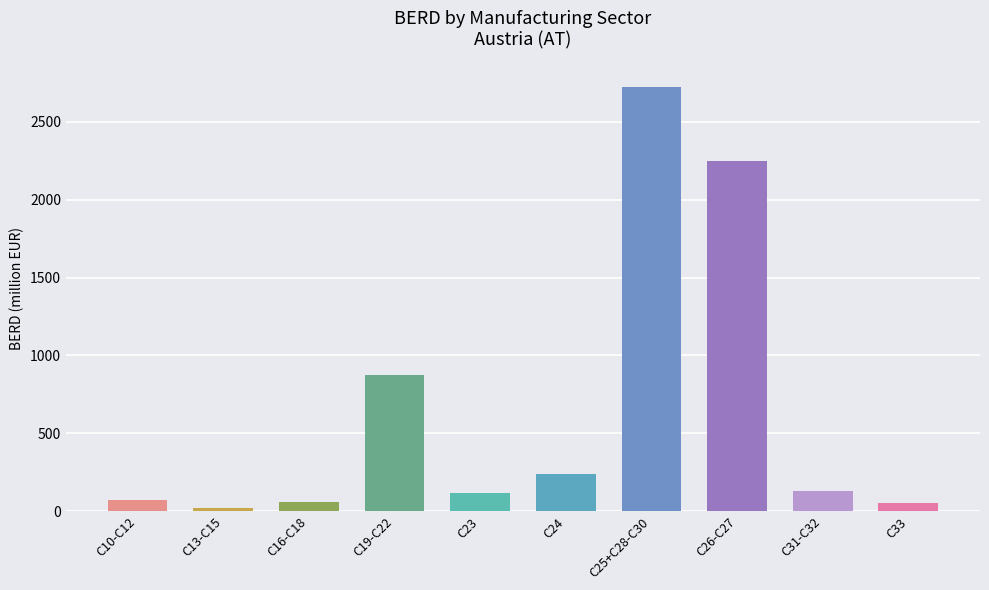

Which has a higher value, C31-C32 or C10-C12?

C31-C32